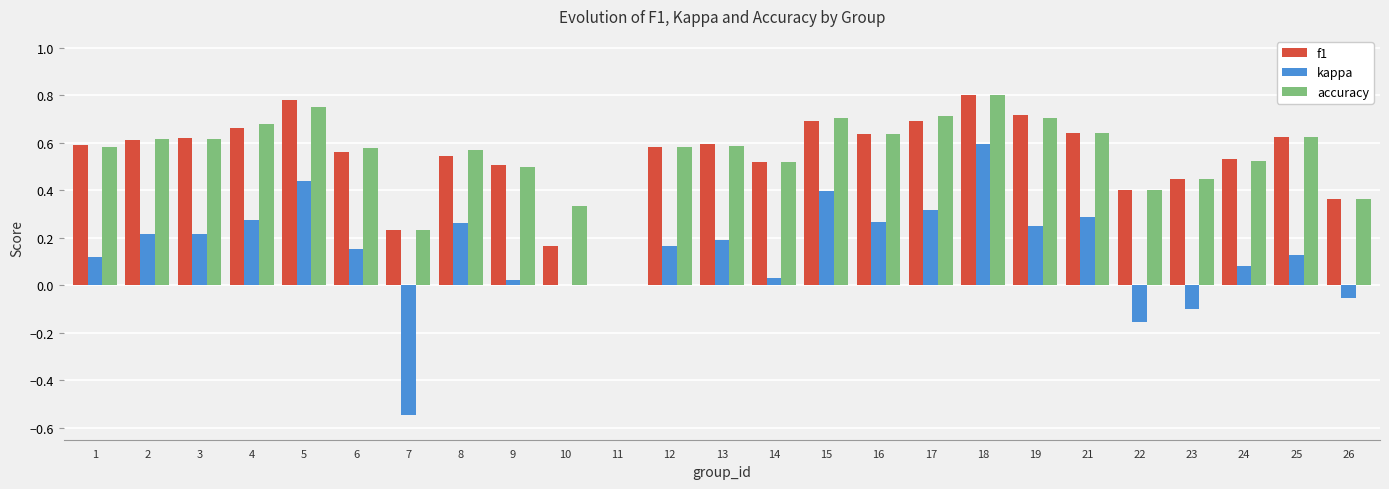

Between 6 and 23, which series saw the biggest shift?

kappa